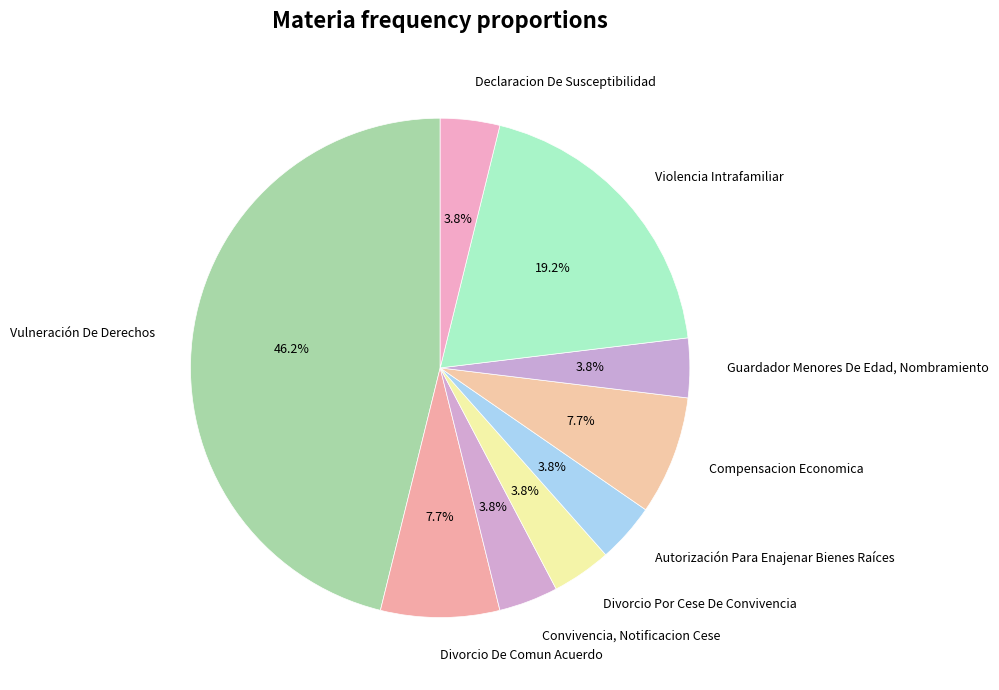

Does any single category account for the majority?

No